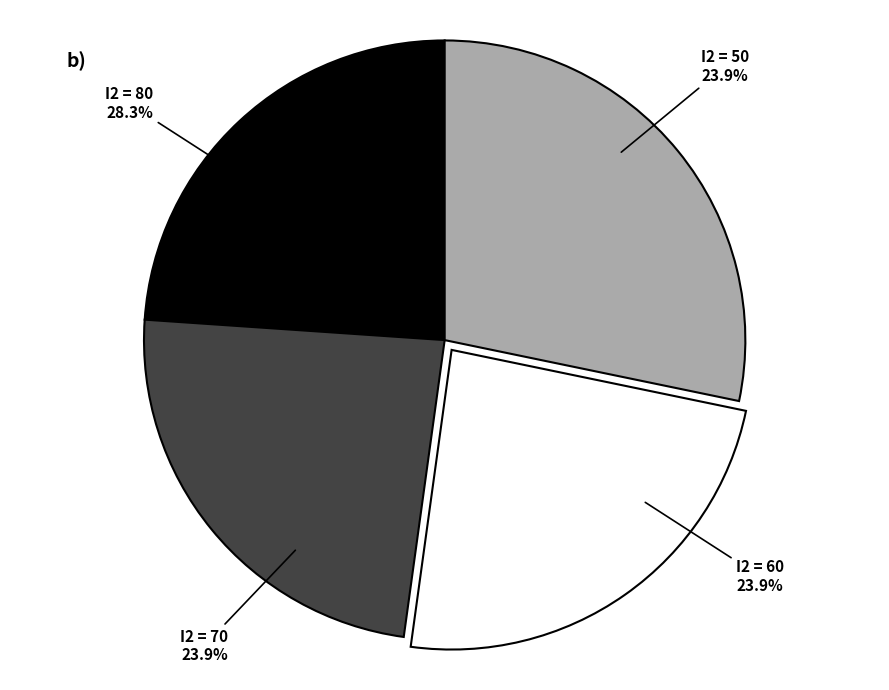

Is there a majority slice in this chart?

No